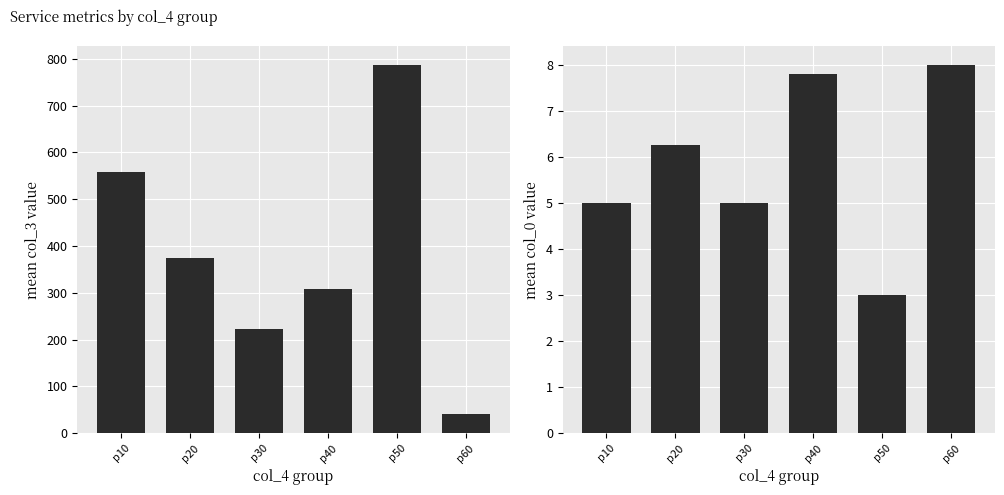

Does the chart contain stacked bars?

No